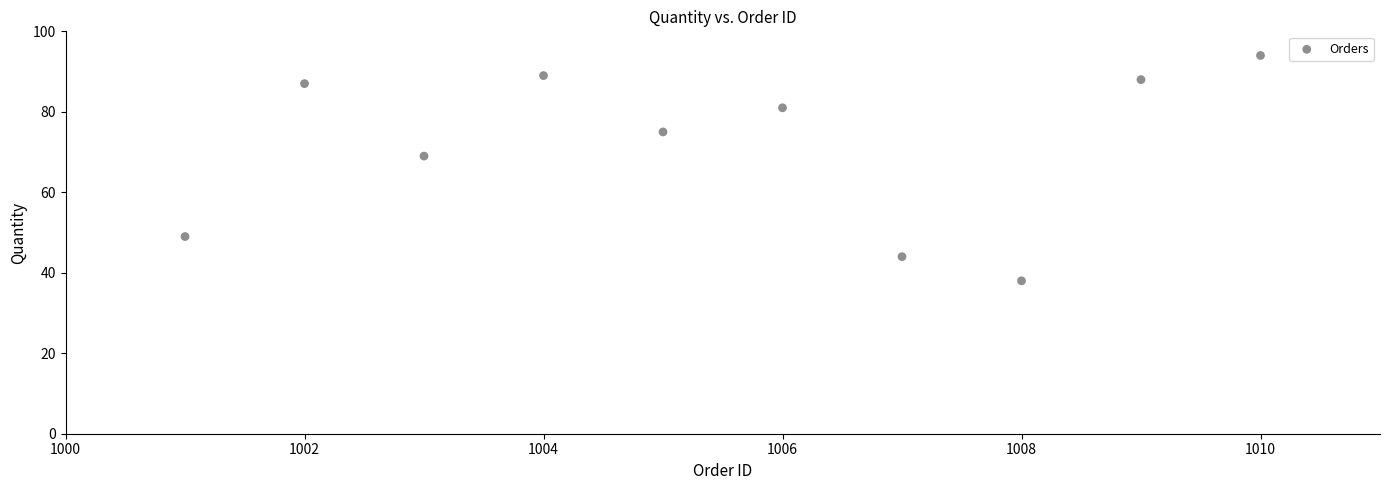

What Y value in the scatter plot is closest to 66?

69